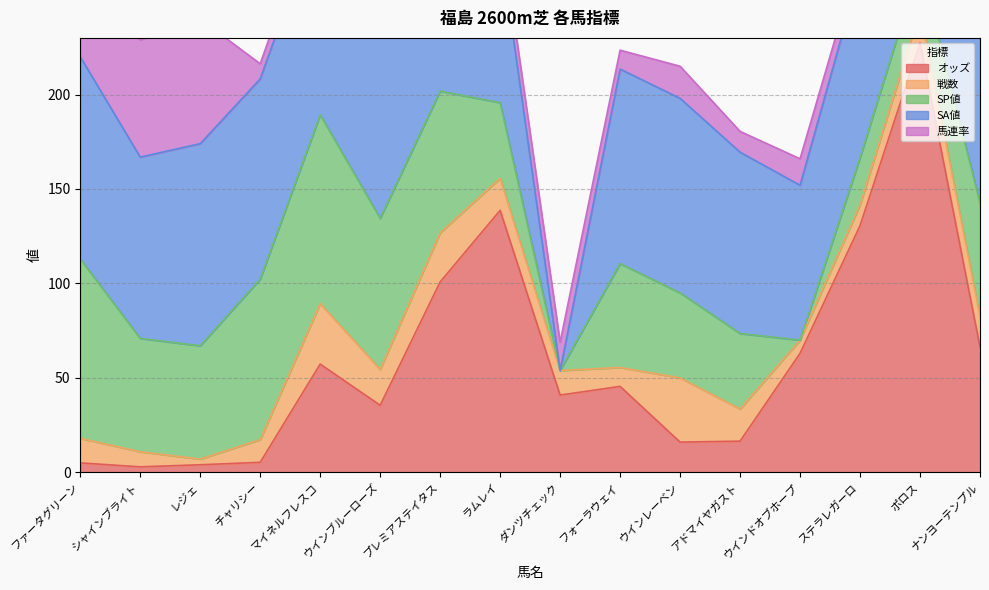

How many values in the SP値 series exceed 60?

5